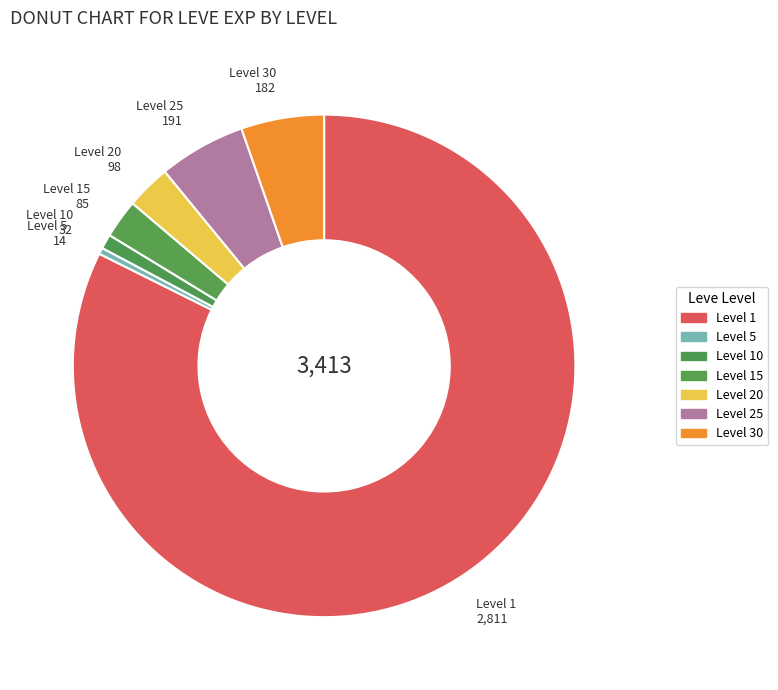

The Level 20 slice represents 15% of the pie. True or false?

False